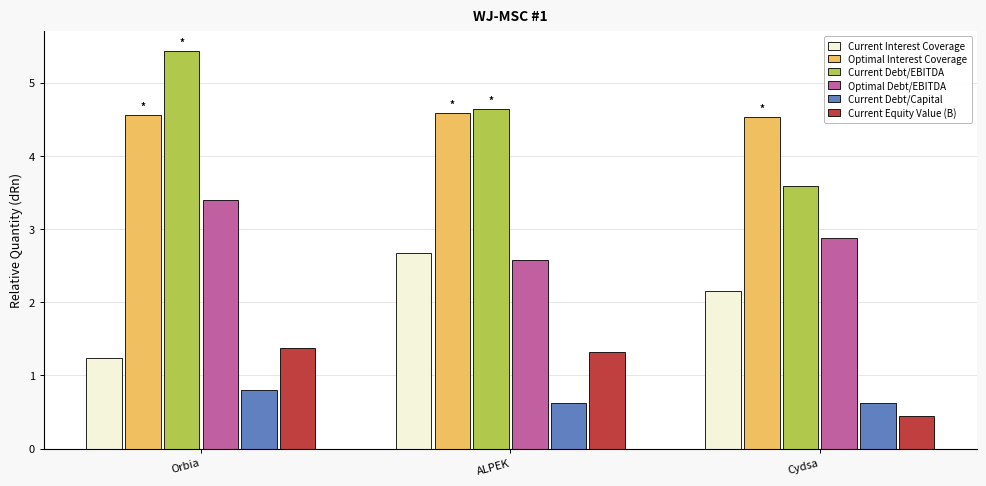

True or false: Current Debt/Capital has a value of 0.6 at ALPEK.

True